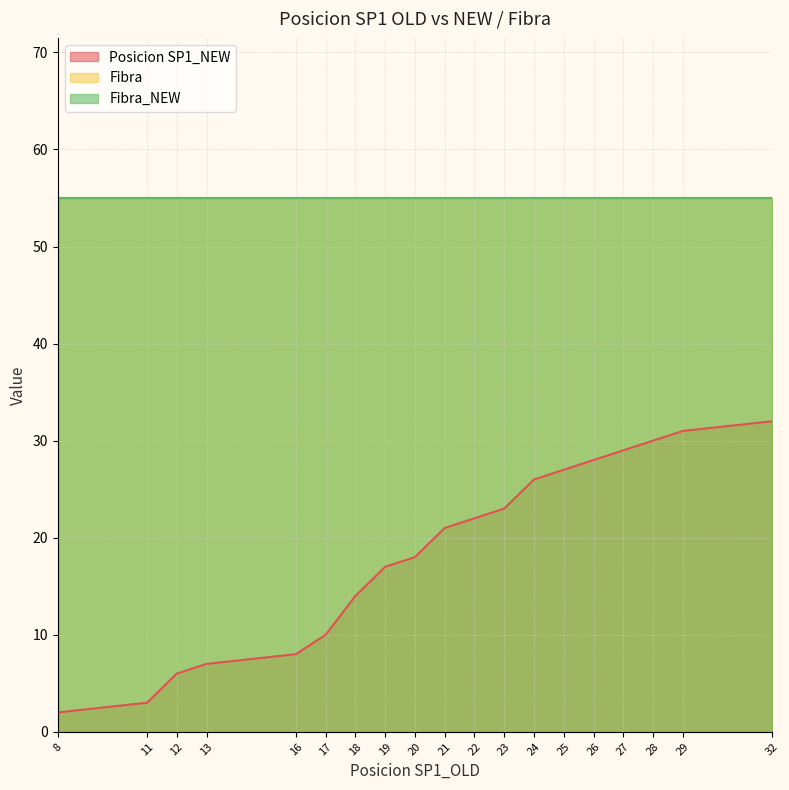

What is the average value of the Fibra series?

55